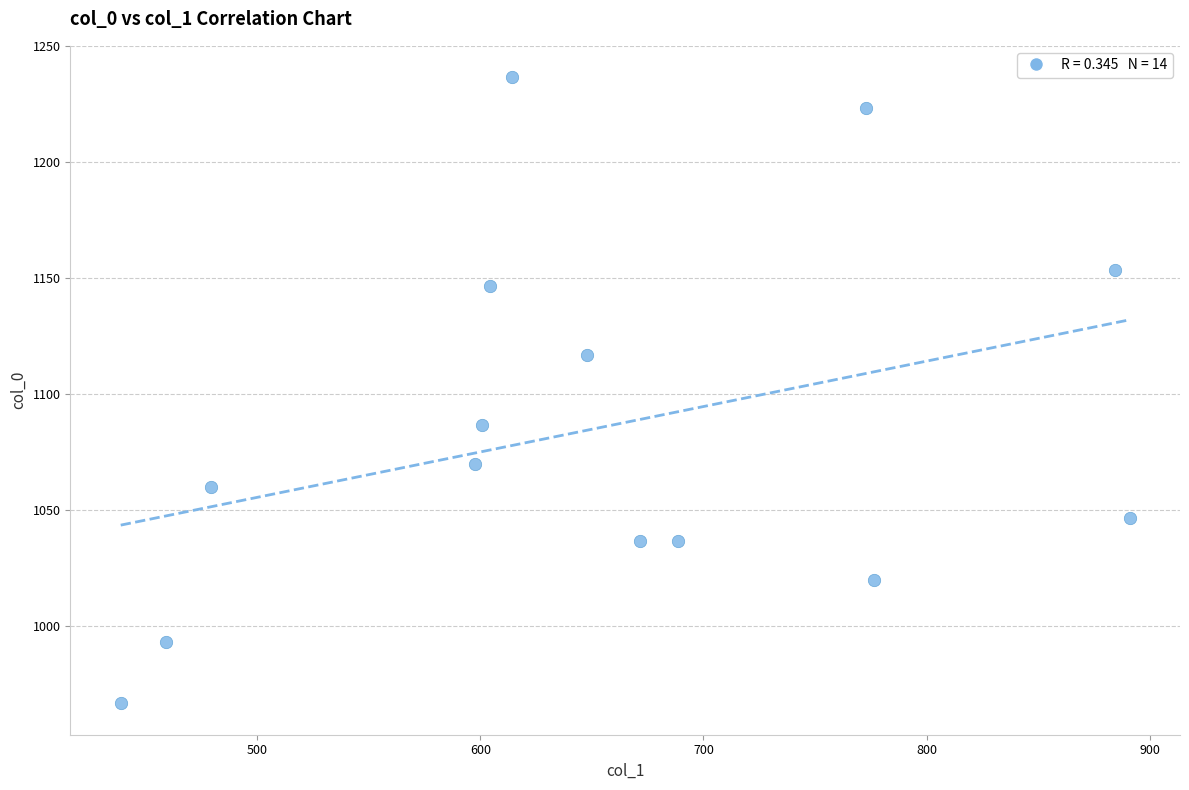

What is the range of Y values (max minus min)?

270.0